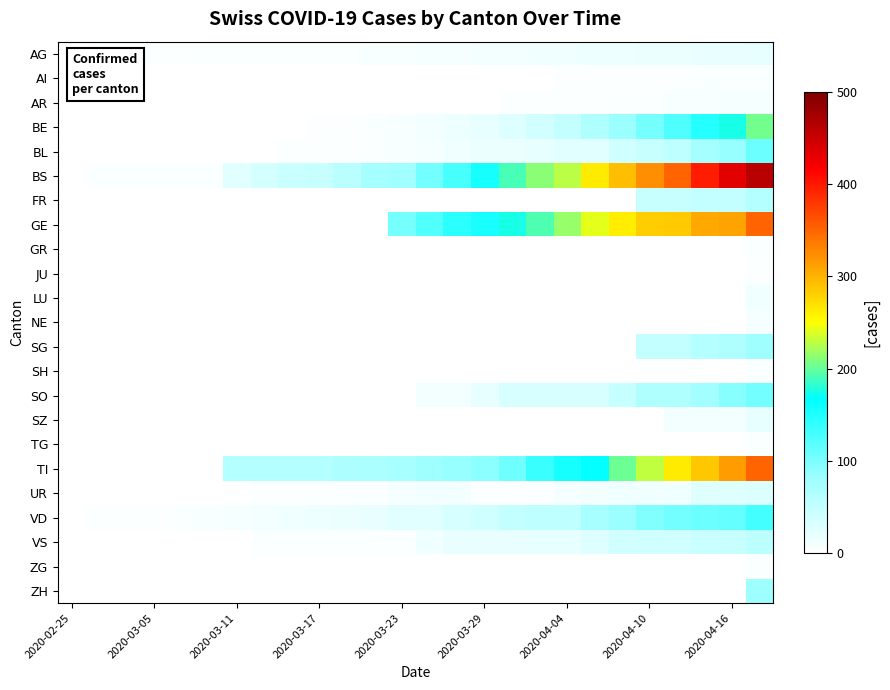

Which series has the largest total across all categories?

BS